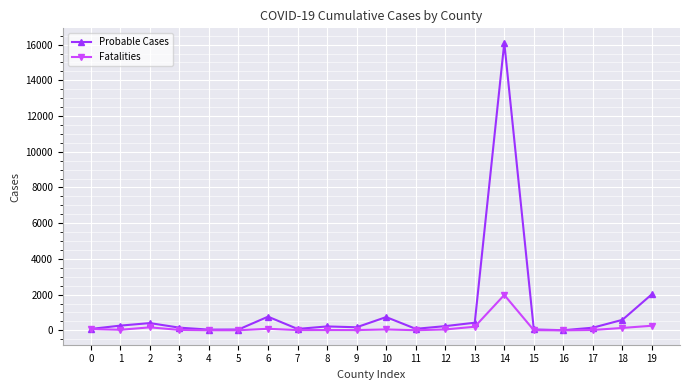

Is the value of Probable Cases at 10 greater than the value of Fatalities at 4?

Yes